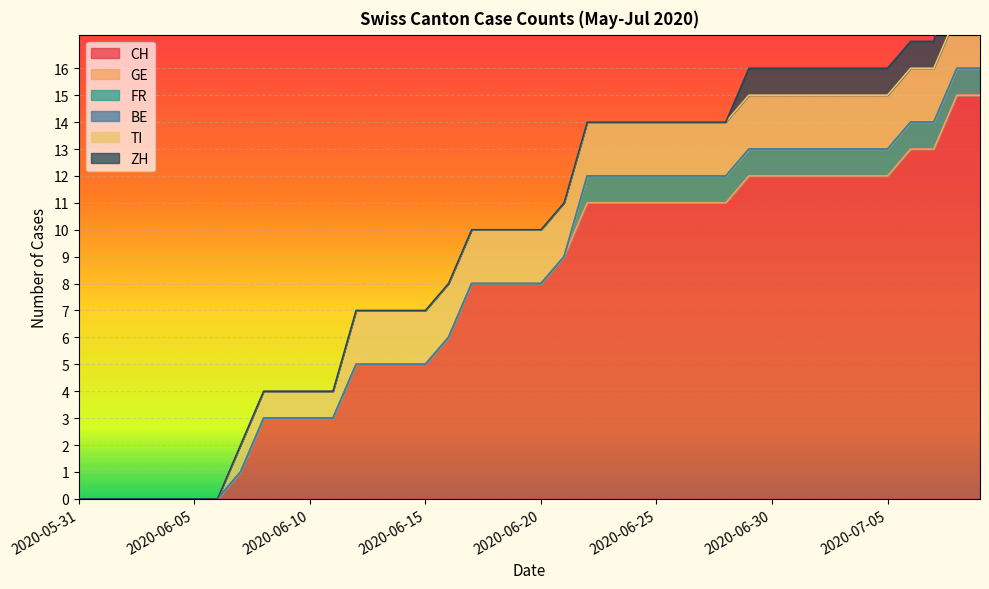

At which label does CH reach its peak?

2020-07-08